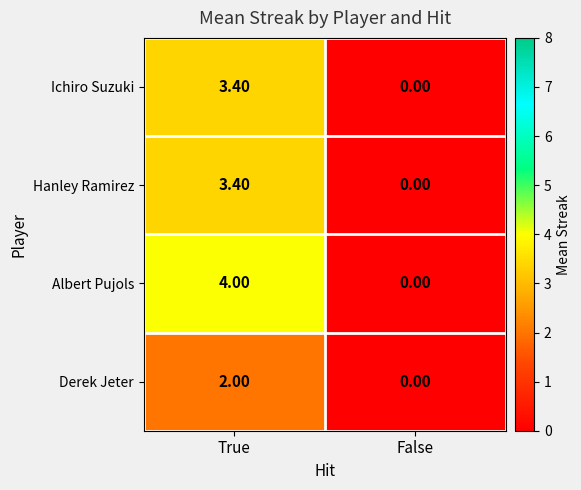

List the labels in order of Hanley Ramirez value, largest first.

True, False